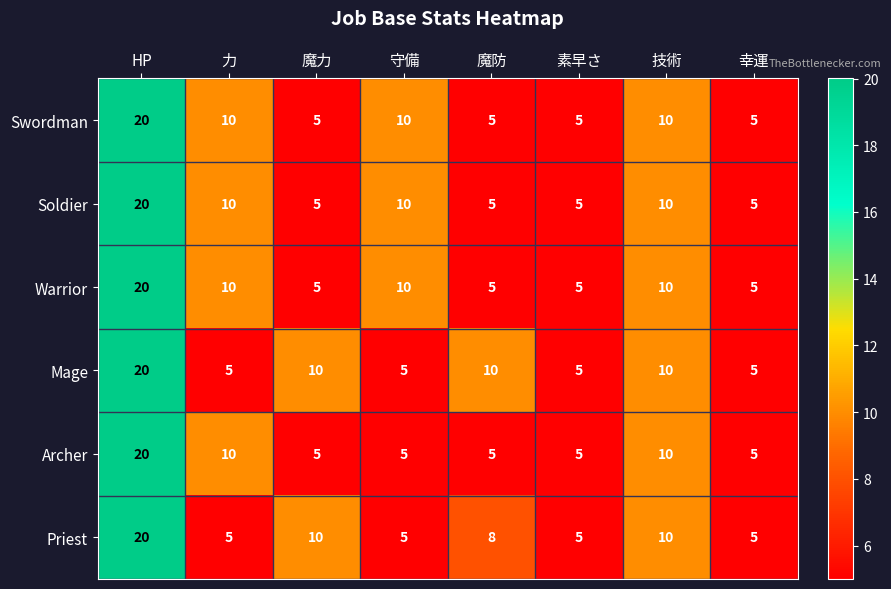

What is the difference between the highest and lowest values at 魔力?

5